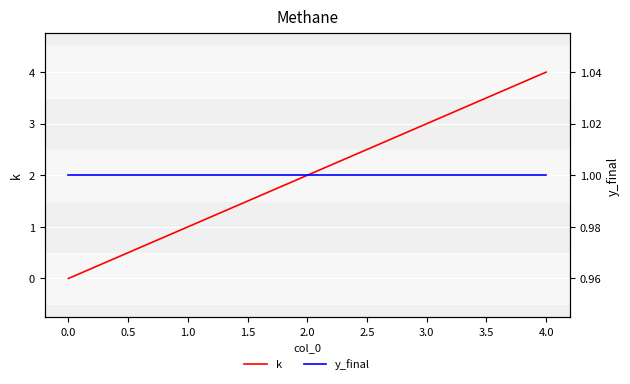

The value of k at 1.0 is 1. True or false?

True